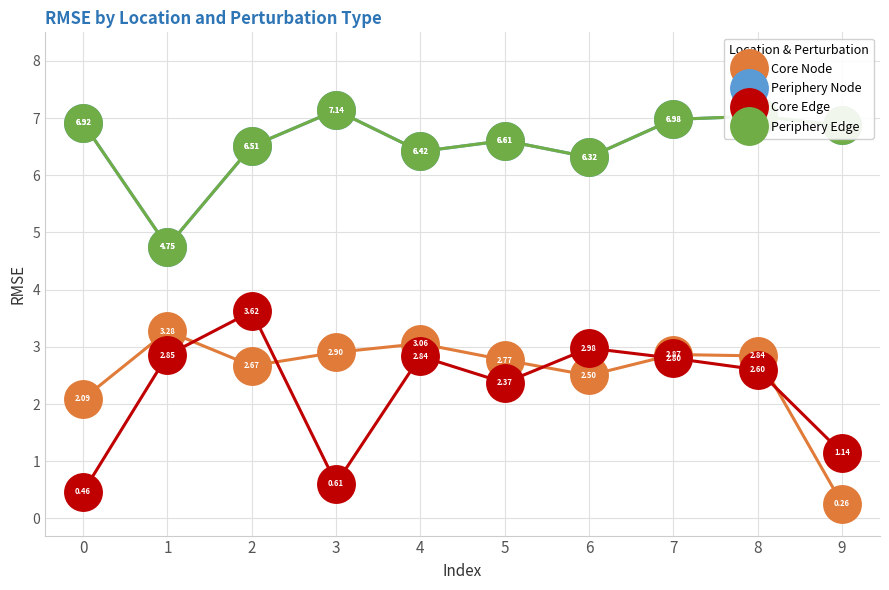

At 5, list the series in order from smallest to largest.

Core Edge, Core Node, Periphery Node, Periphery Edge